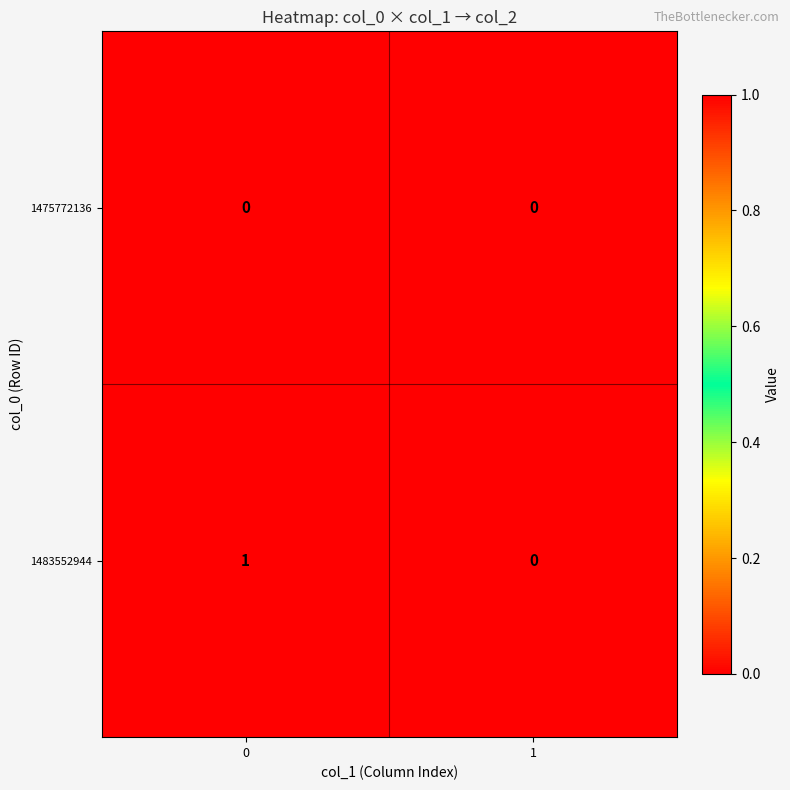

Rank the series by their maximum value, from lowest to highest.

1475772136, 1483552944